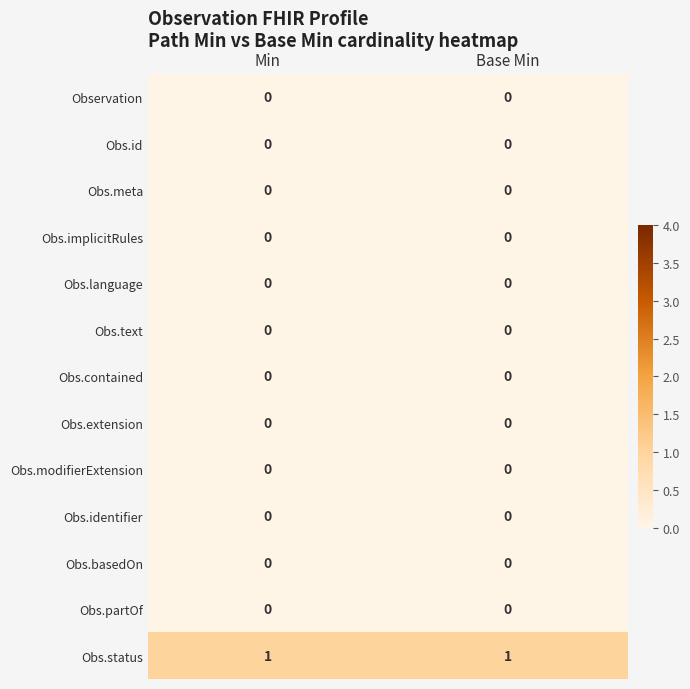

What is the total value across all series at Min?

1